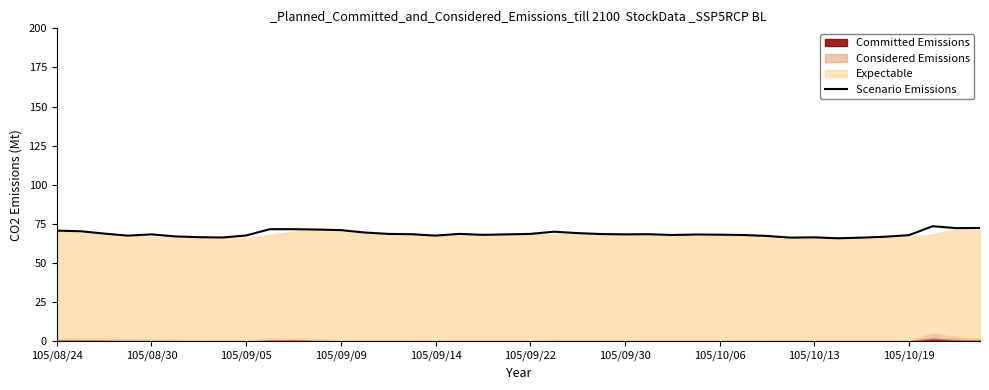

What is the lowest value of the Scenario Emissions series?

65.8